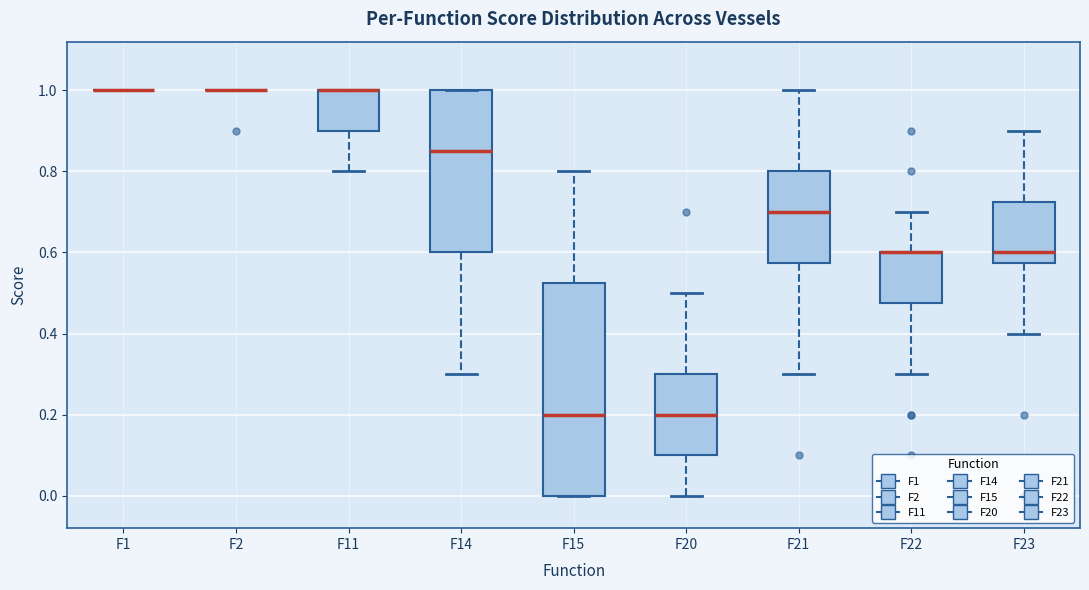

Reading left to right, transcribe this box plot: for each box, give where its median line is, the range the box spans, and where its two whiskers end, as read against the y-axis. The values are not printed on the chart, so give them approximately, as read against the axis.

F1: box collapsed to a line at 1.00, whiskers 1.00 to 1.00
F2: box collapsed to a line at 1.00, whiskers 1.00 to 1.00
F11: median 1.00 (drawn on the box's upper edge), box 0.90 to 1.00, whiskers 0.80 to 1.00
F14: median 0.86, box 0.60 to 1.00, whiskers 0.30 to 1.00
F15: median 0.20, box 0.00 to 0.52, whiskers 0.00 to 0.80
F20: median 0.20, box 0.10 to 0.30, whiskers 0.00 to 0.50
F21: median 0.70, box 0.58 to 0.80, whiskers 0.30 to 1.00
F22: median 0.60 (drawn on the box's upper edge), box 0.48 to 0.60, whiskers 0.30 to 0.70
F23: median 0.60, box 0.58 to 0.72, whiskers 0.40 to 0.90